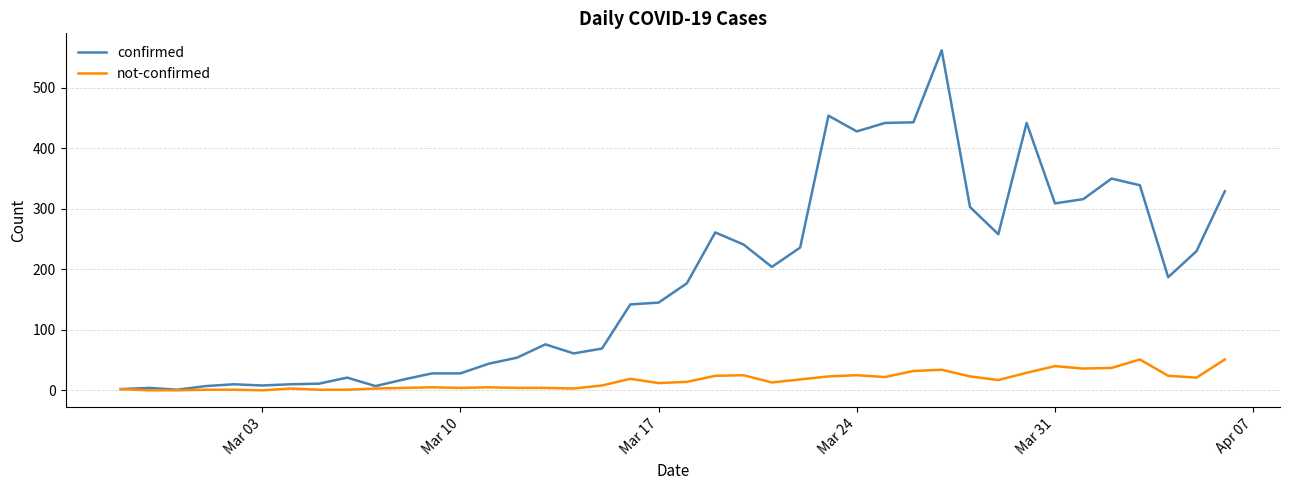

Which series has the widest spread of values?

confirmed